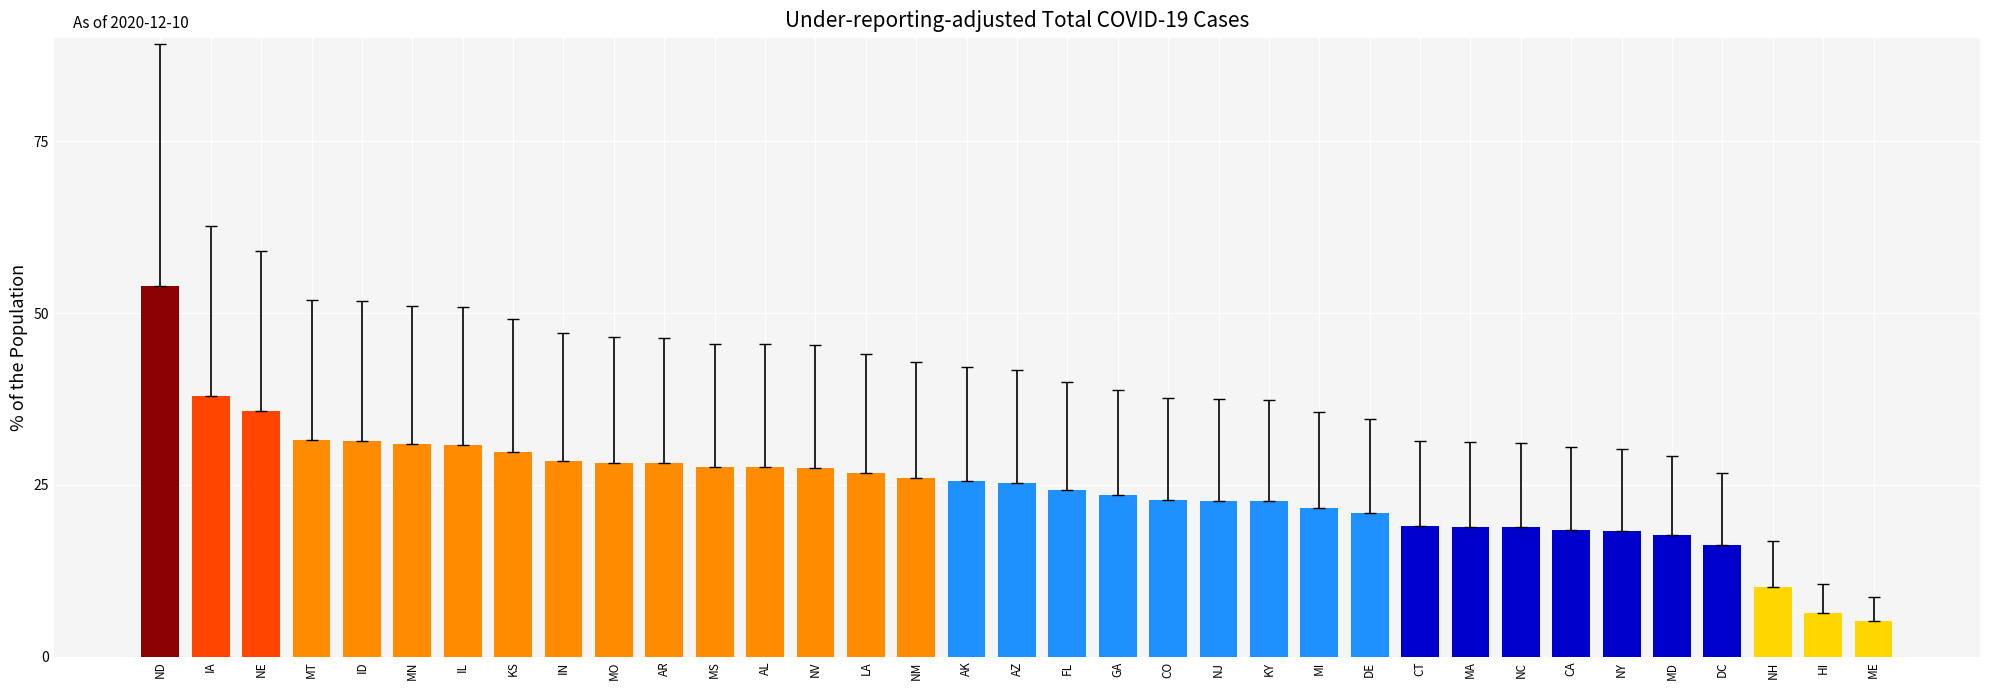

How many data points does each series have?

35